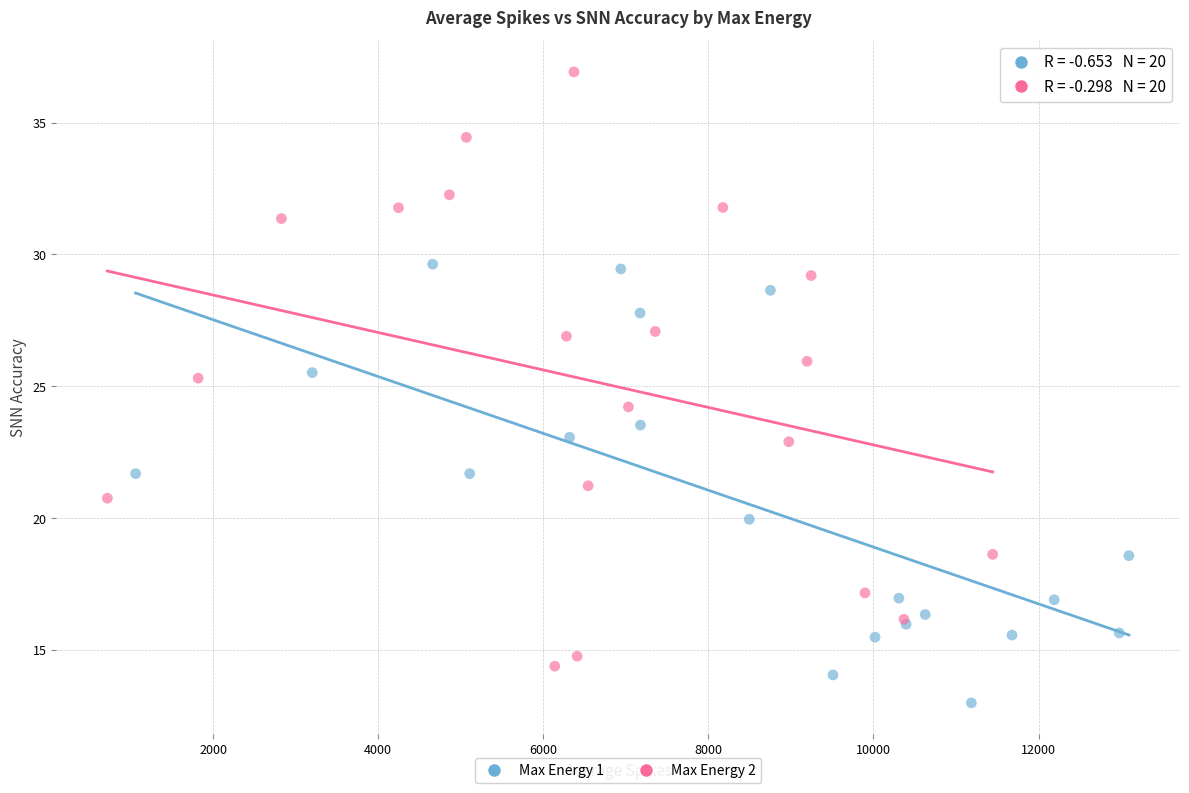

Which series reaches the maximum Y coordinate?

Max Energy 2